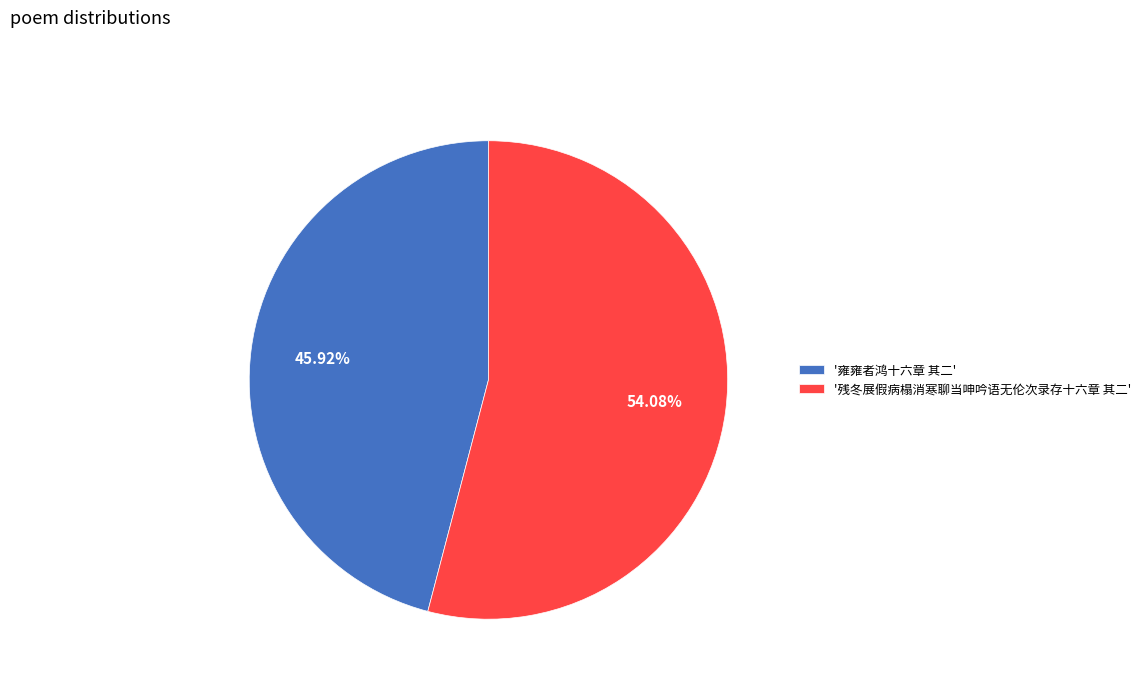

To the nearest percent, what is the difference between the largest and smallest slice percentages?

8%